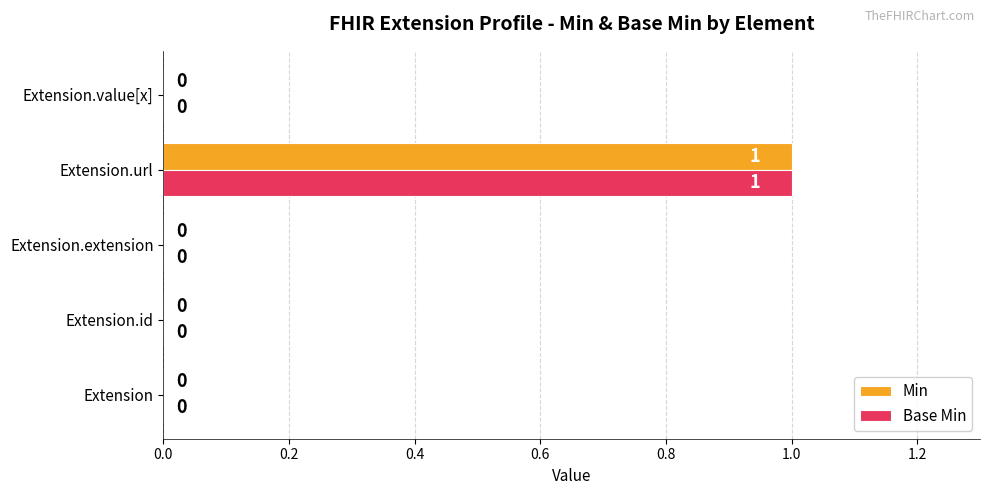

How many values in the Base Min series exceed 0?

1